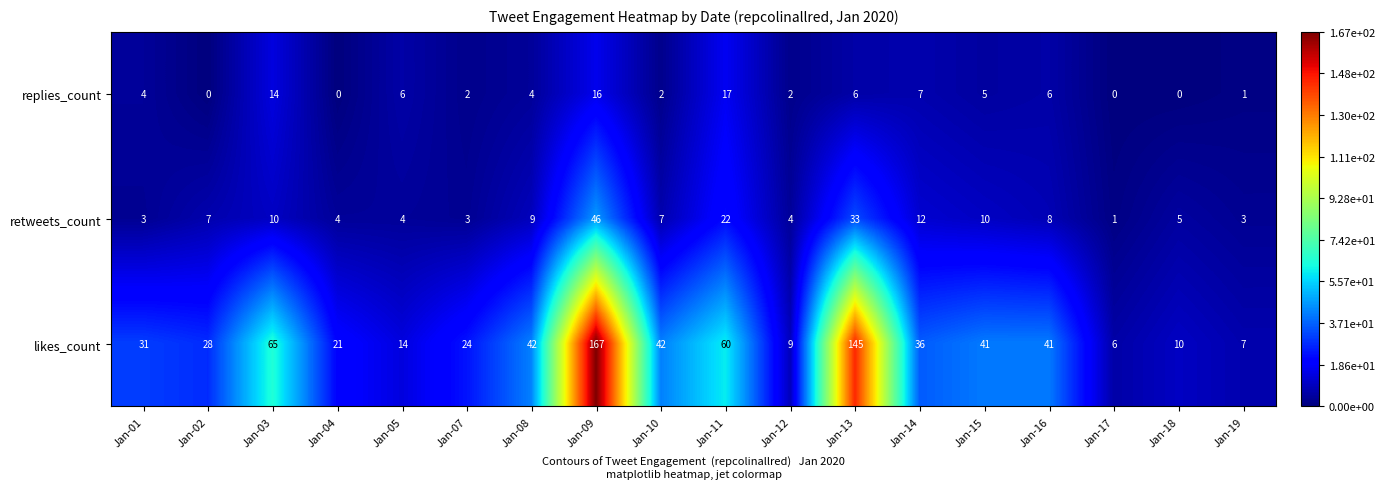

At which label is retweets_count closest to 23?

Jan-11